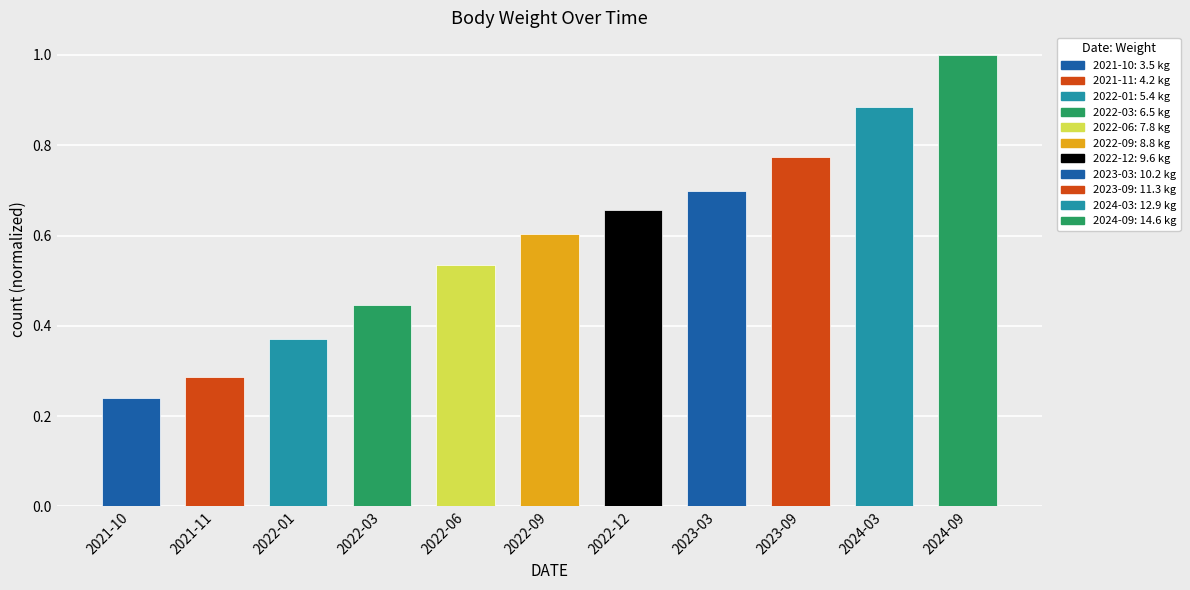

Where is the data nearest to the value 0?

2021-10